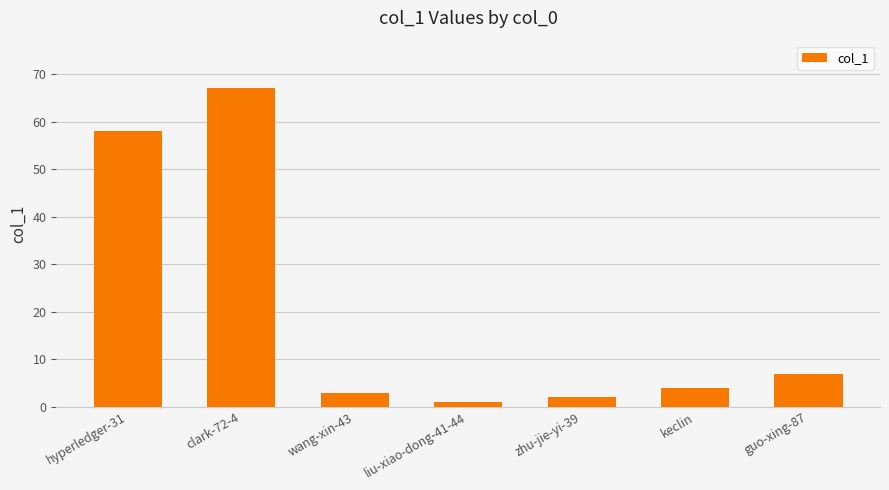

How many values are below 4?

3